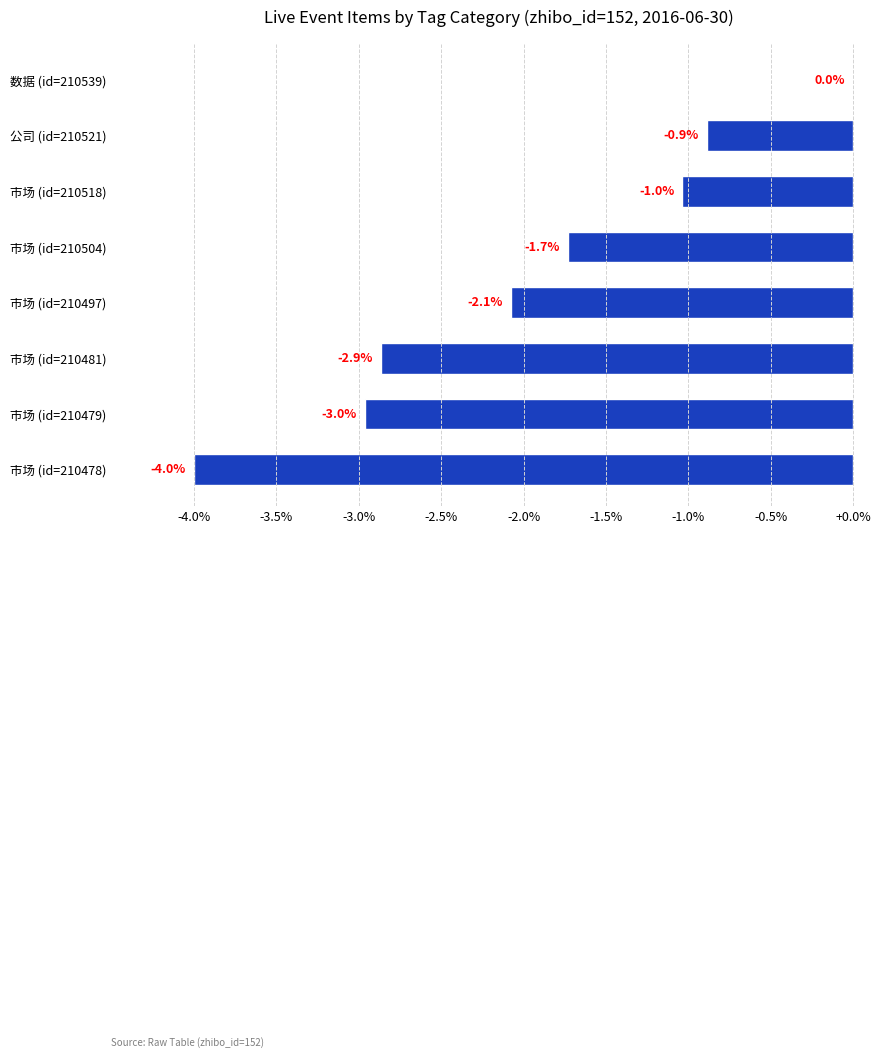

The chart shows a value of 0.0 at 数据 (id=210539). True or false?

True